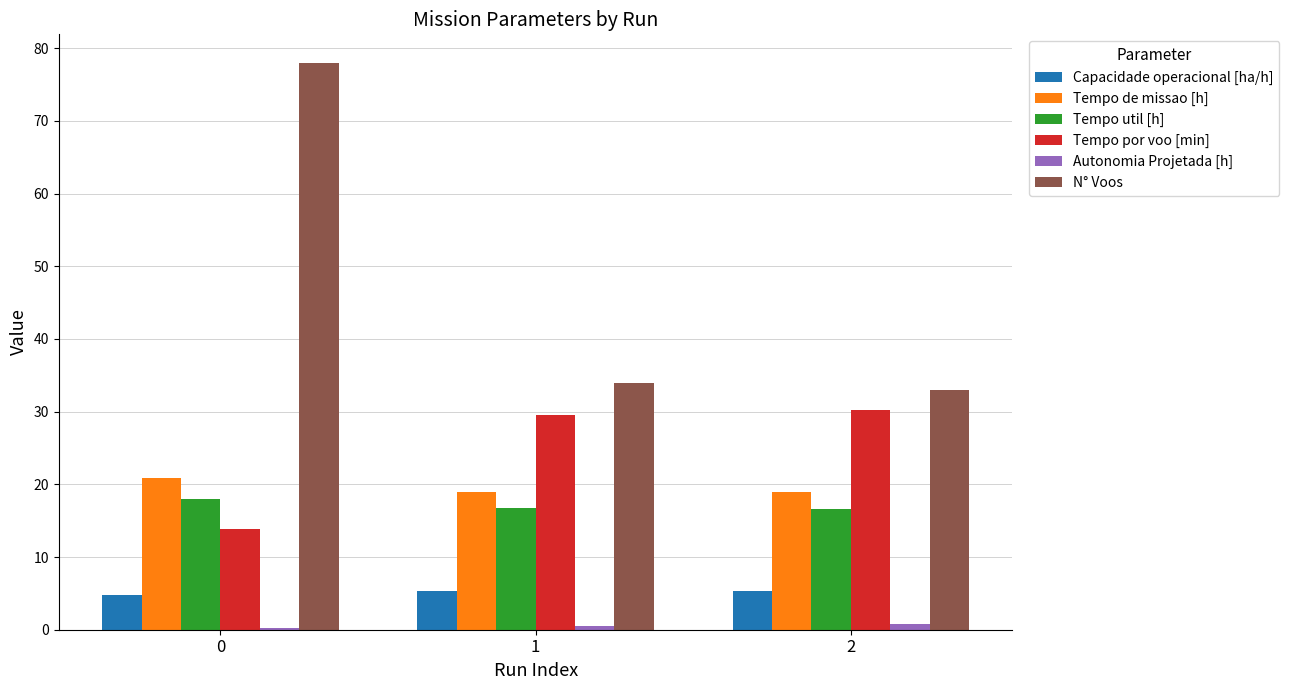

Which series has the largest total across all categories?

N° Voos